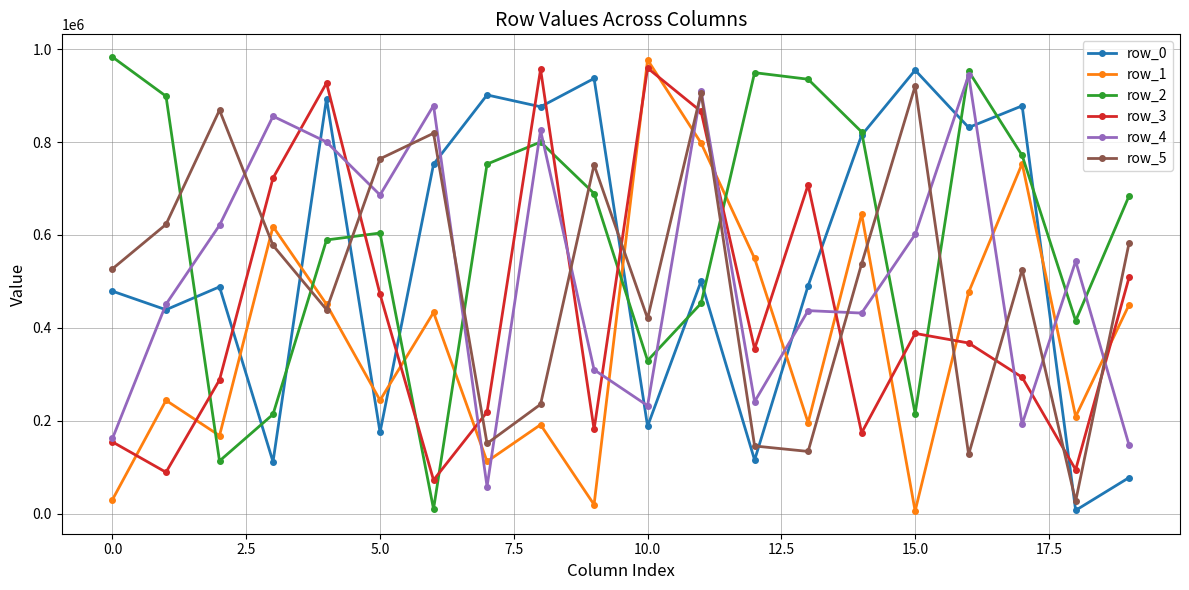

In row_5, how many points are lower than both neighbors (excluding endpoints)?

6